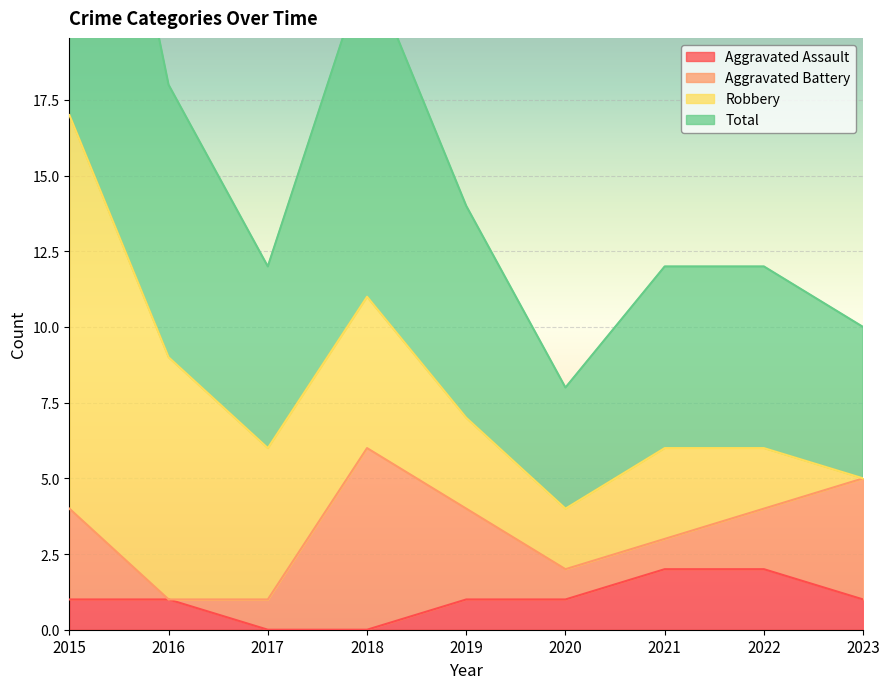

Which series has the widest spread of values?

Total